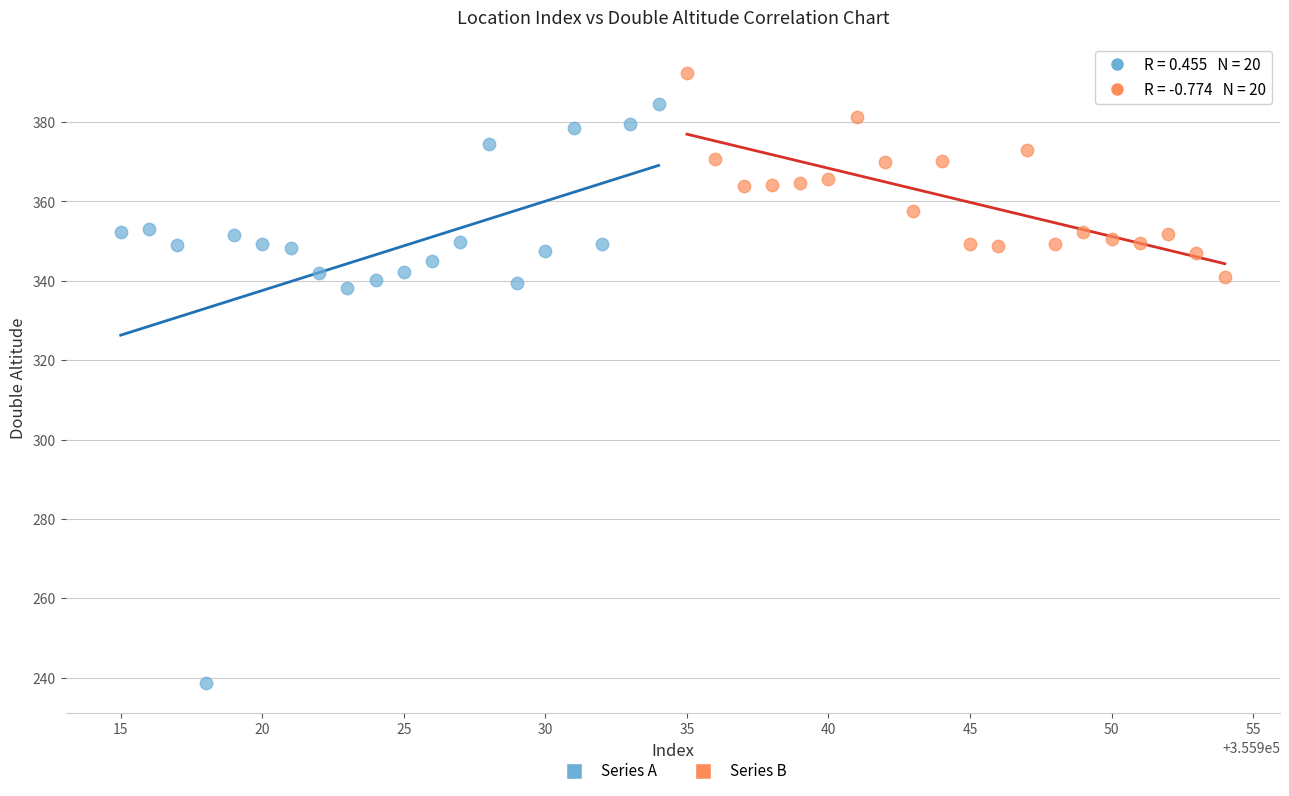

Which series reaches the maximum Y coordinate?

Series B